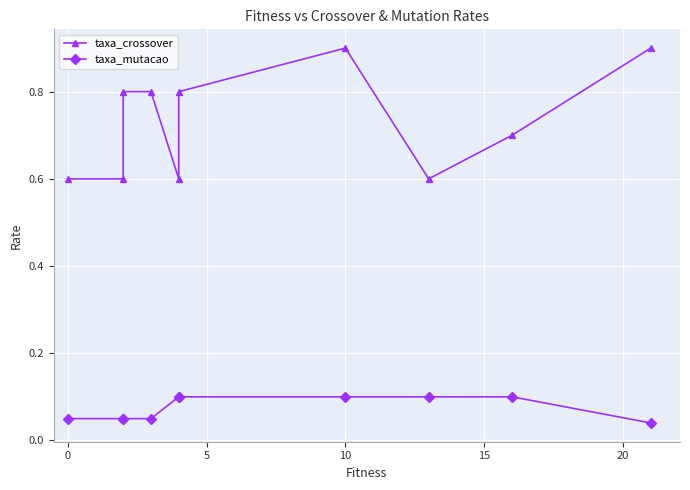

What is the difference between the maximum and minimum values in the taxa_mutacao series?

0.1